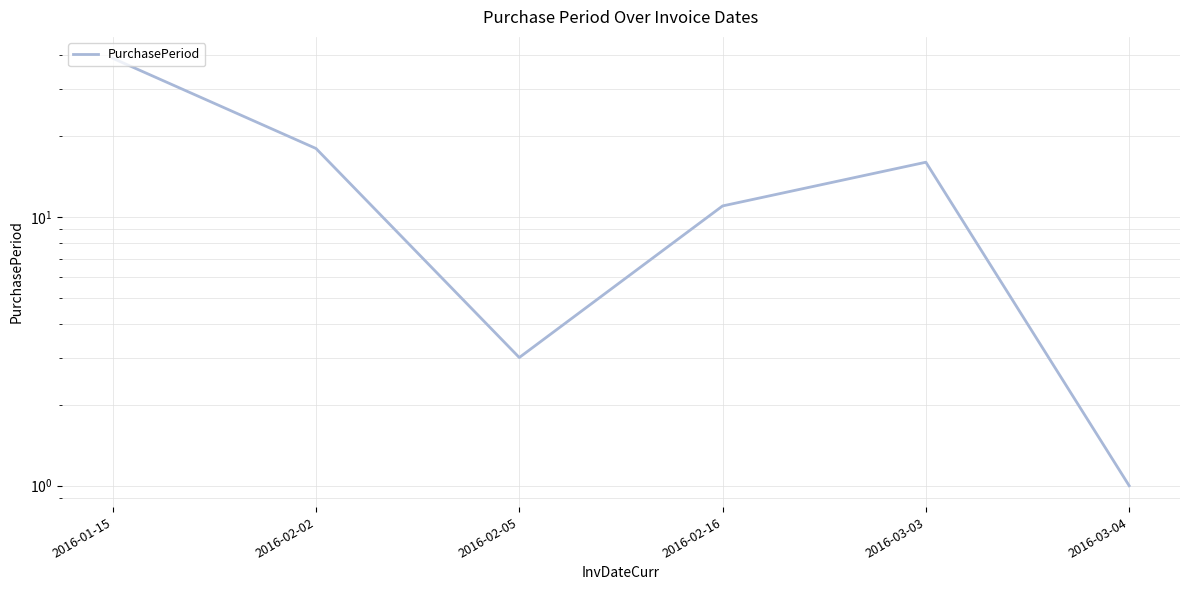

How many points are higher than both their immediate neighbors (excluding endpoints)?

1